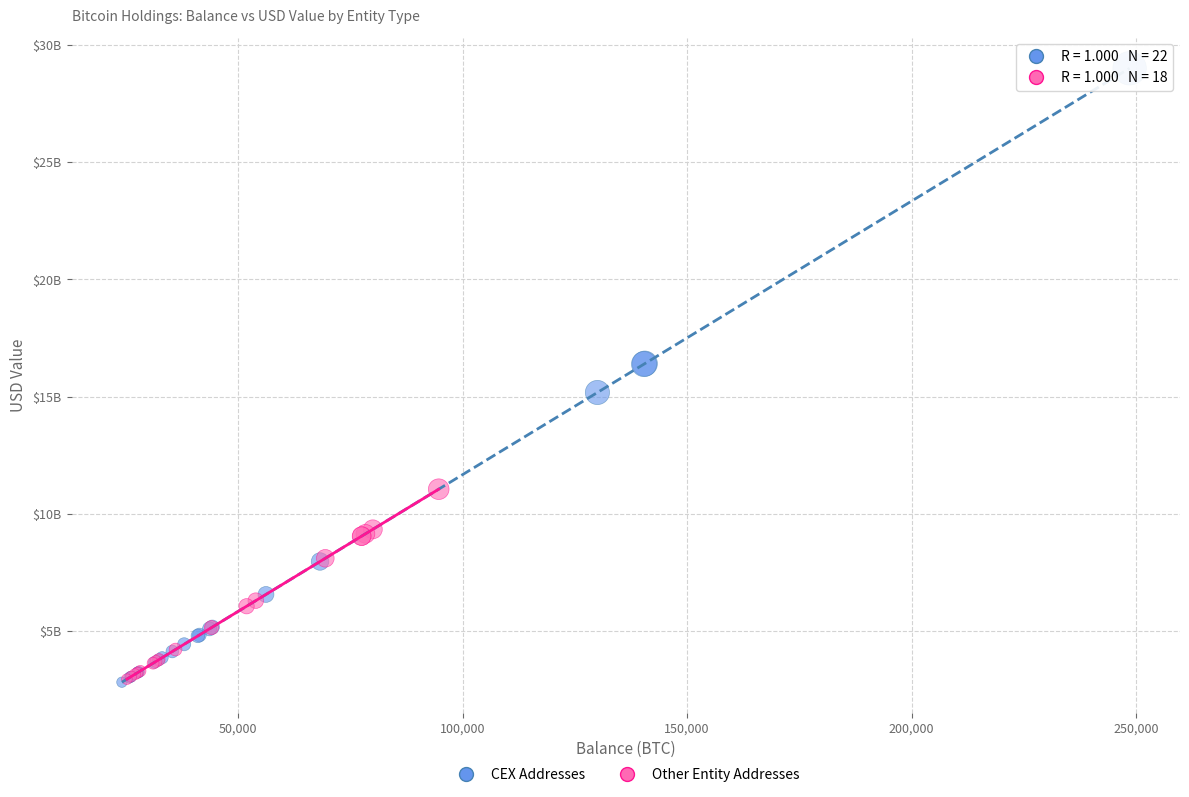

Which series has the widest spread of Y values?

CEX Addresses